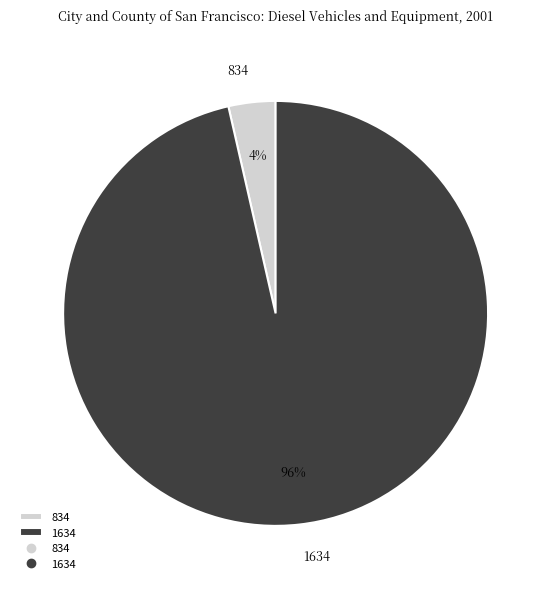

To the nearest percent, what is the average slice percentage?

50%